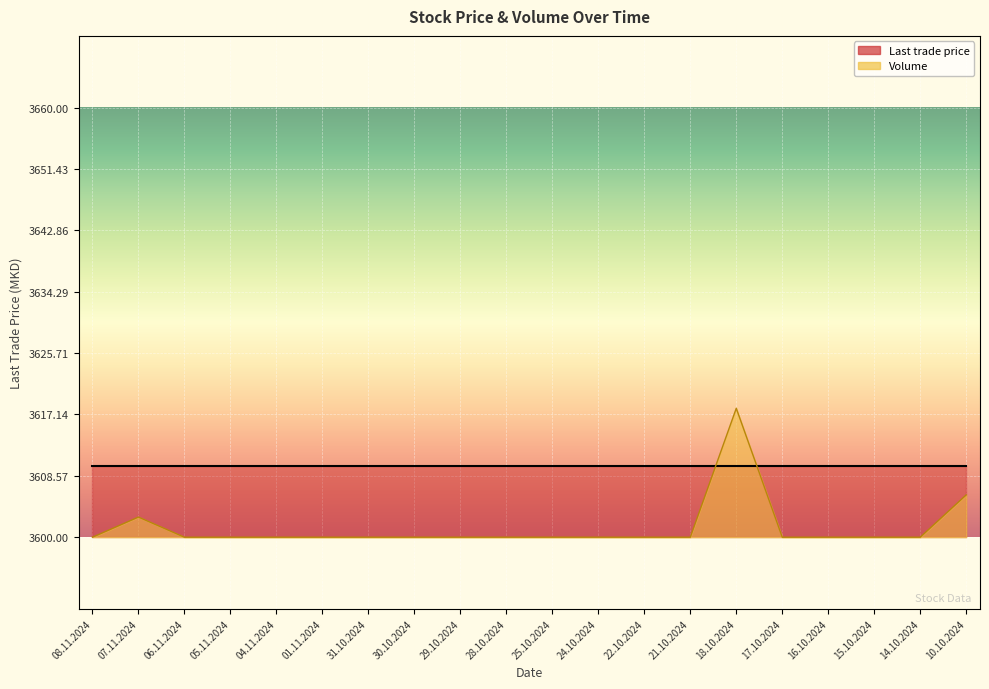

Reading left to right, extract all data points from this chart.

08.11.2024=3600.0	07.11.2024=3602.8	06.11.2024=3600.0	05.11.2024=3600.0	04.11.2024=3600.0	01.11.2024=3600.0	31.10.2024=3600.0	30.10.2024=3600.0	29.10.2024=3600.0	28.10.2024=3600.0	25.10.2024=3600.0	24.10.2024=3600.0	22.10.2024=3600.0	21.10.2024=3600.0	18.10.2024=3618.0	17.10.2024=3600.0	16.10.2024=3600.0	15.10.2024=3600.0	14.10.2024=3600.0	10.10.2024=3605.9